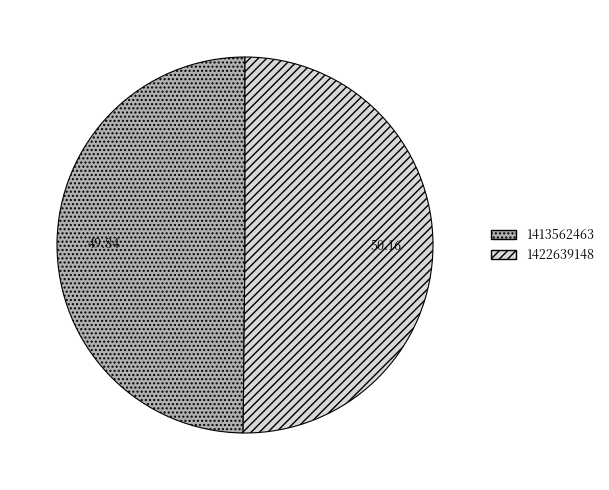

Do 1413562463 and 1422639148 together represent more than half of the pie?

Yes